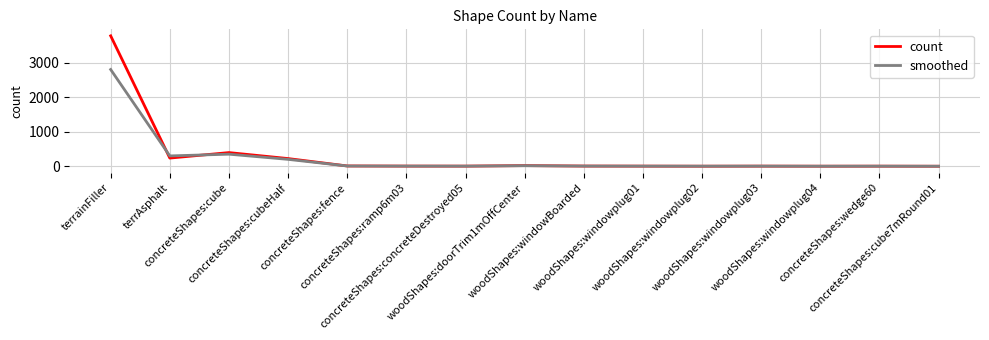

What is the highest value of the smoothed series?

2800